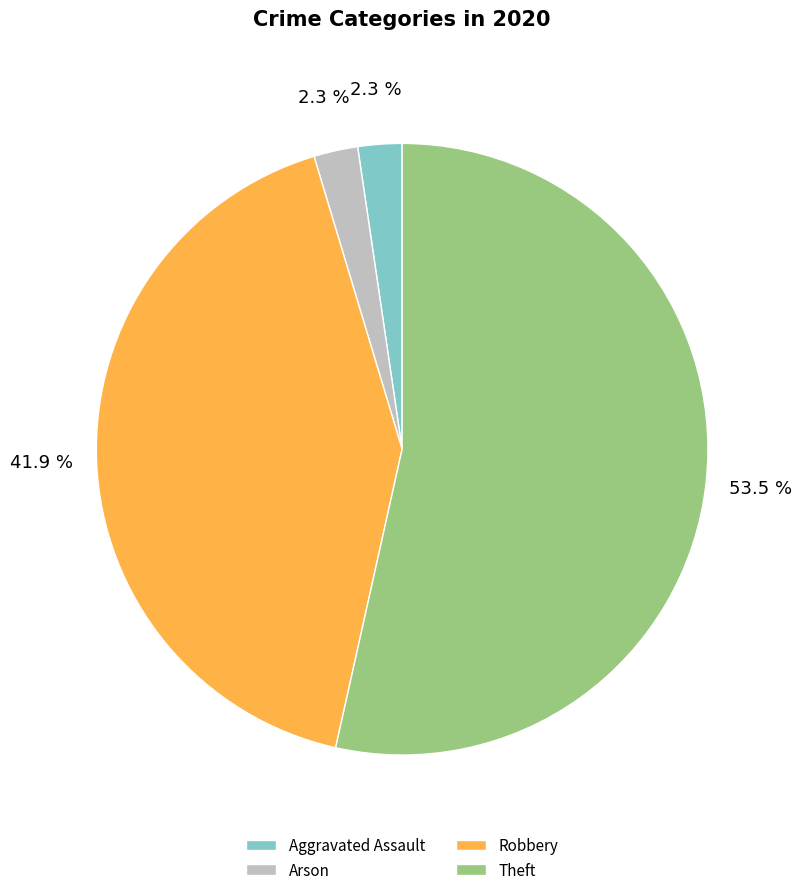

Which category has the biggest portion of the pie?

Theft